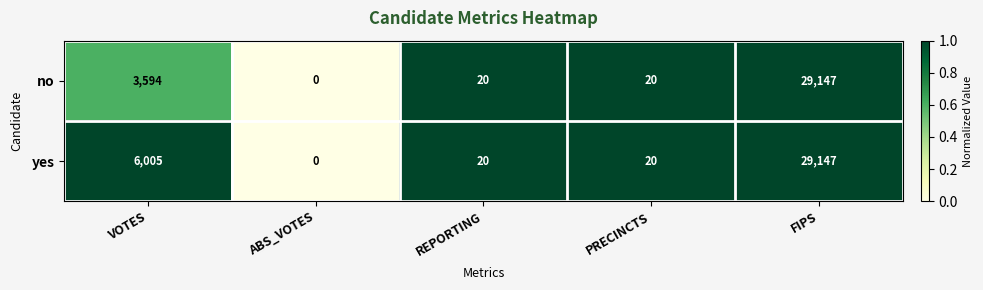

Reading left to right, transcribe all the data shown in this chart.

no: VOTES=3594	ABS_VOTES=0	REPORTING=20	PRECINCTS=20	FIPS=29147
yes: VOTES=6005	ABS_VOTES=0	REPORTING=20	PRECINCTS=20	FIPS=29147